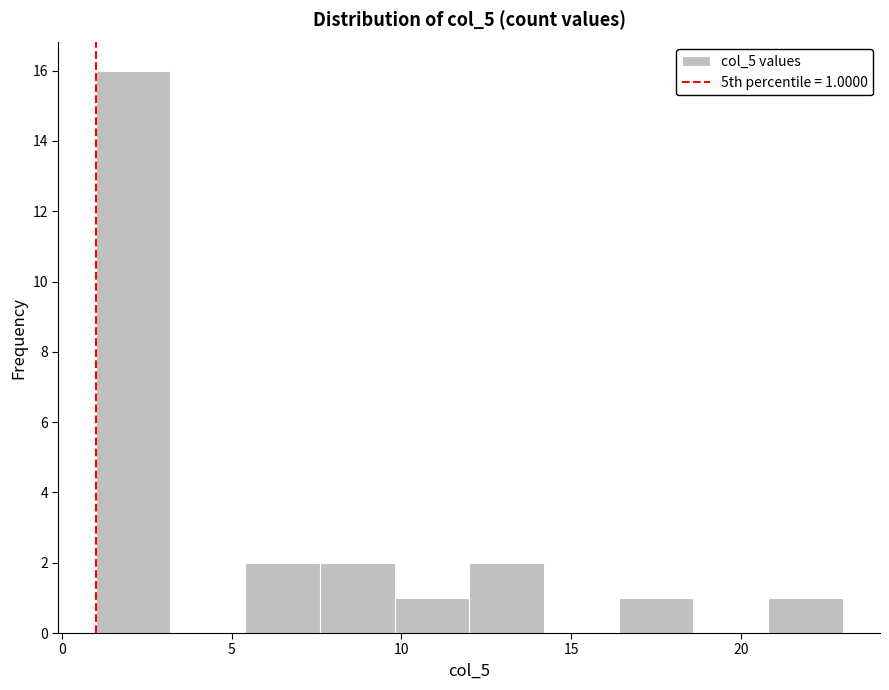

Over which range of the x-axis is the bar tallest?

1.0 to 3.2